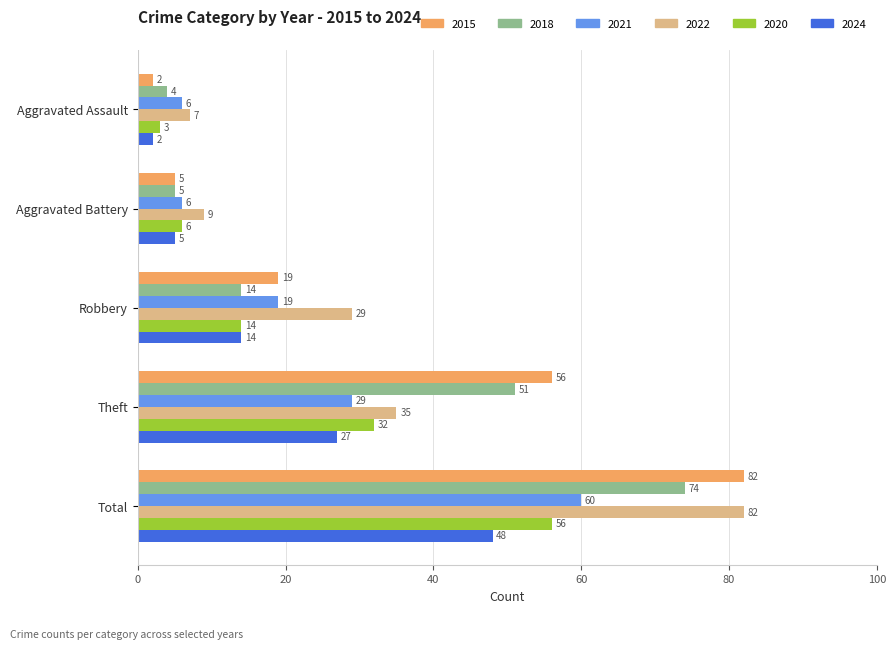

What is the maximum value for 2020?

56